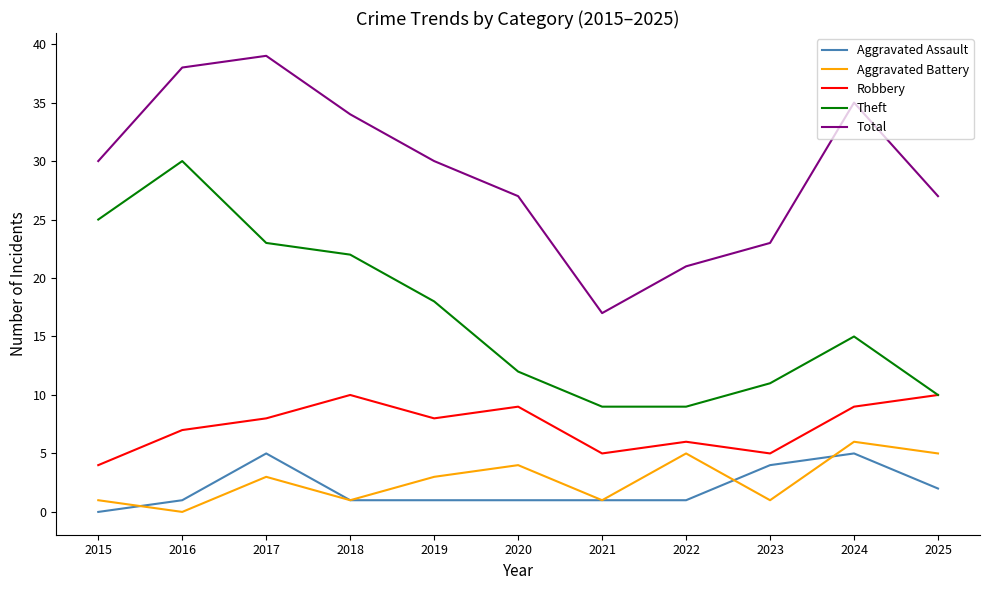

Is the value of Aggravated Assault at 2019 greater than the value of Total at 2024?

No